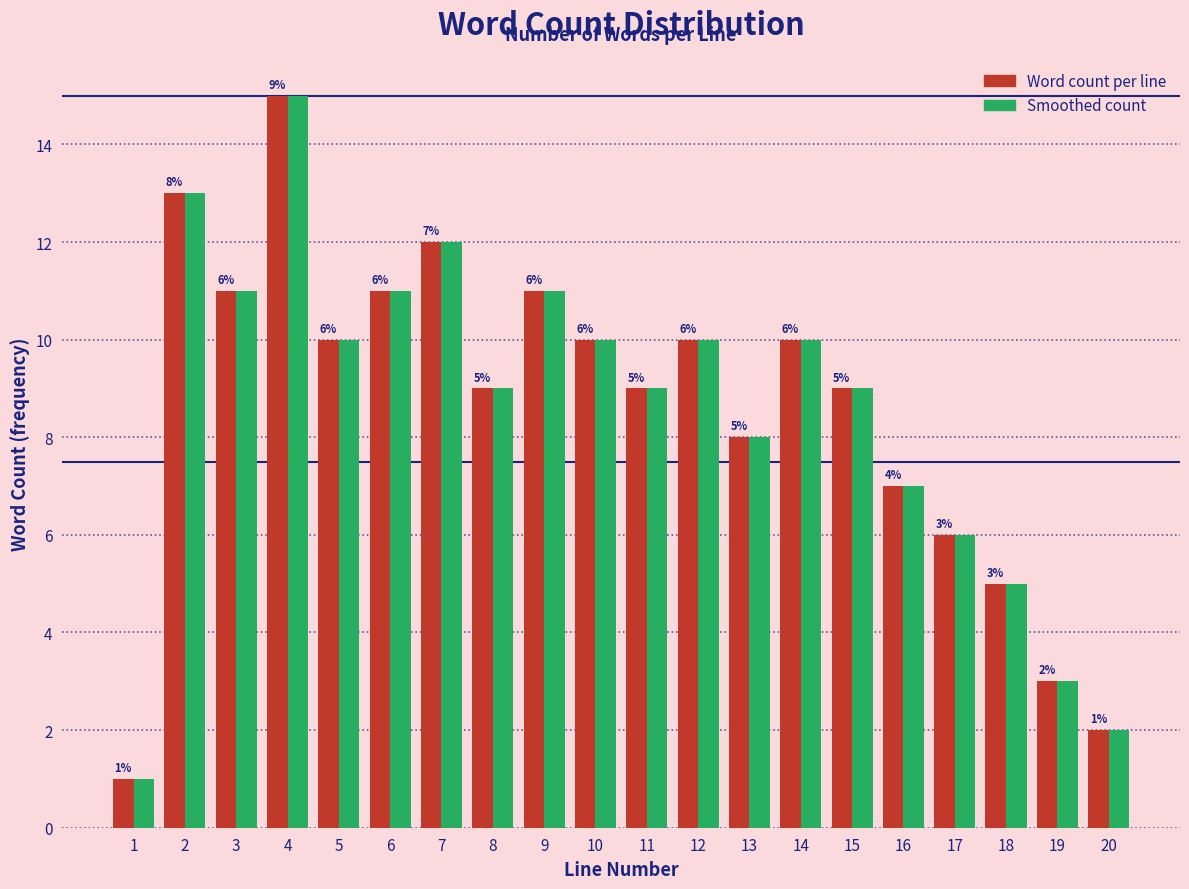

Reading right to left, extract all data points from this chart.

Word count per line: 20=2	19=3	18=5	17=6	16=7	15=9	14=10	13=8	12=10	11=9	10=10	9=11	8=9	7=12	6=11	5=10	4=15	3=11	2=13	1=1
Smoothed count: 20=2	19=3	18=5	17=6	16=7	15=9	14=10	13=8	12=10	11=9	10=10	9=11	8=9	7=12	6=11	5=10	4=15	3=11	2=13	1=1